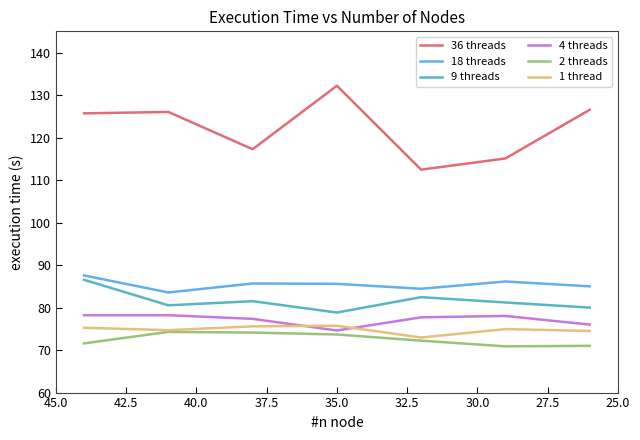

Which series has the largest total across all categories?

36 threads